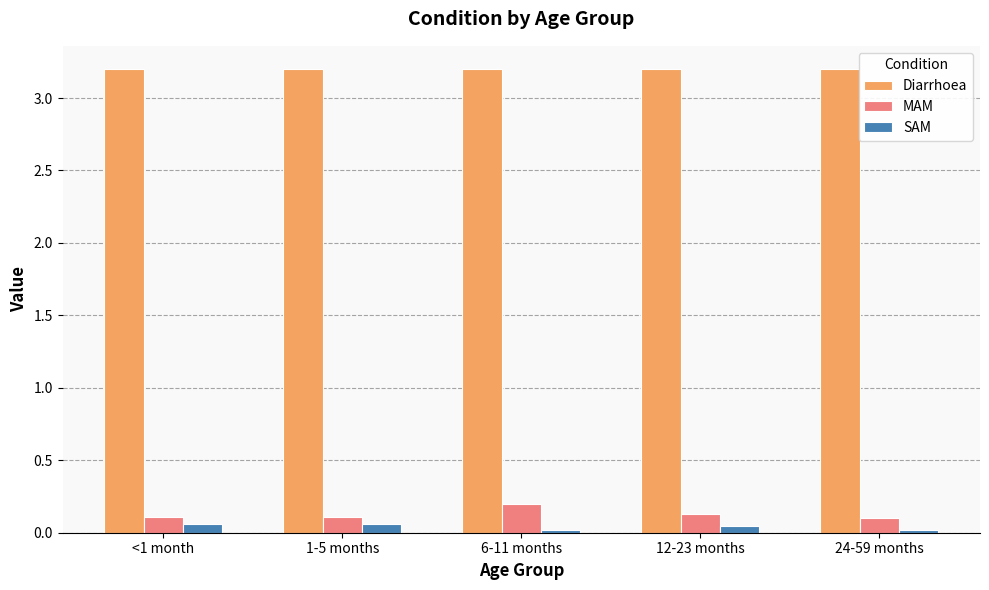

What is the total value across all series at 12-23 months?

3.4